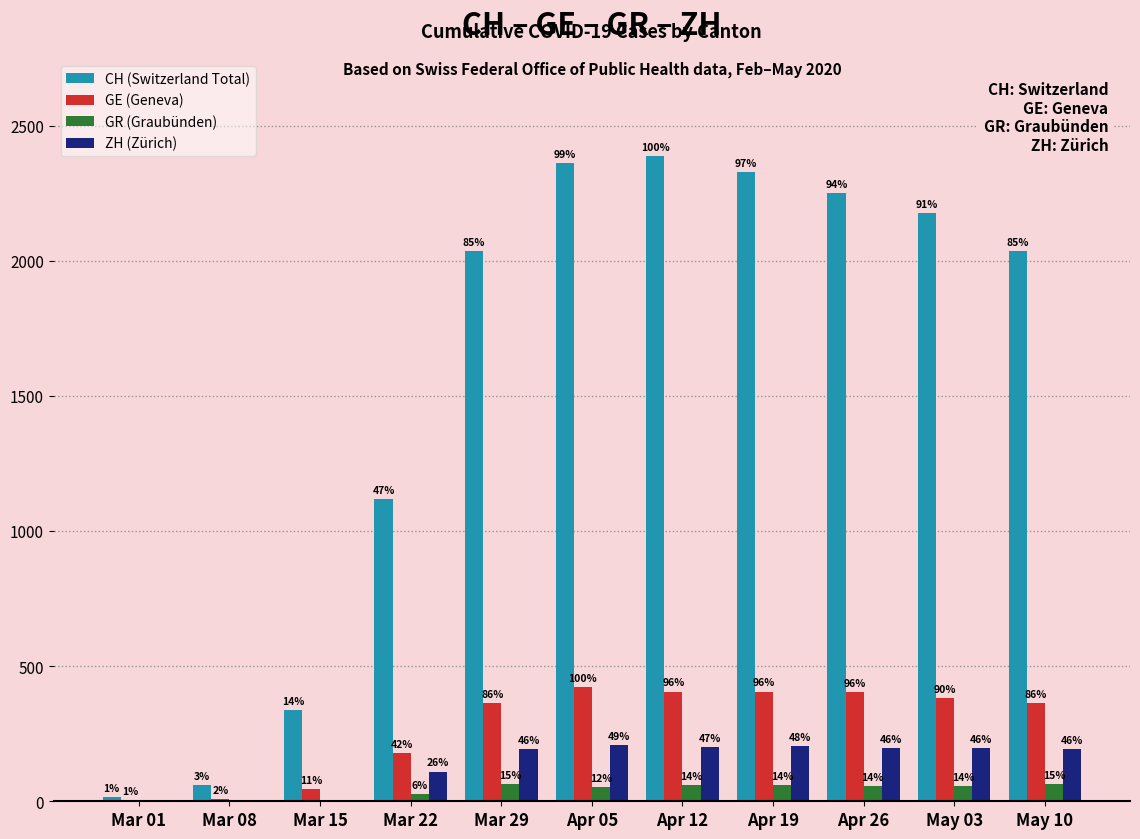

The CH (Switzerland Total) series shows 894 at Mar 29. True or false?

False